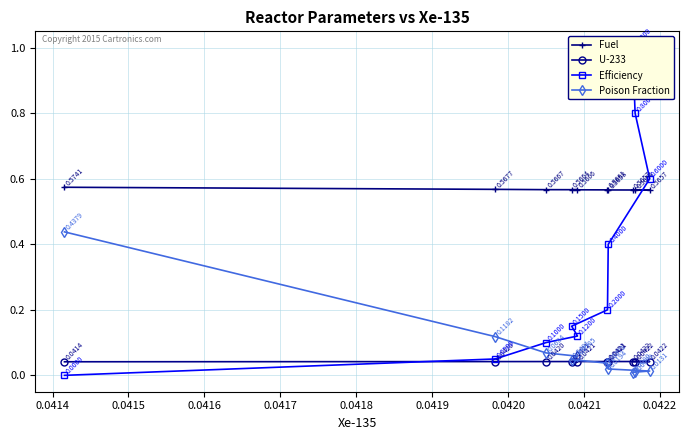

At which label is Poison Fraction closest to 0?

0.0422